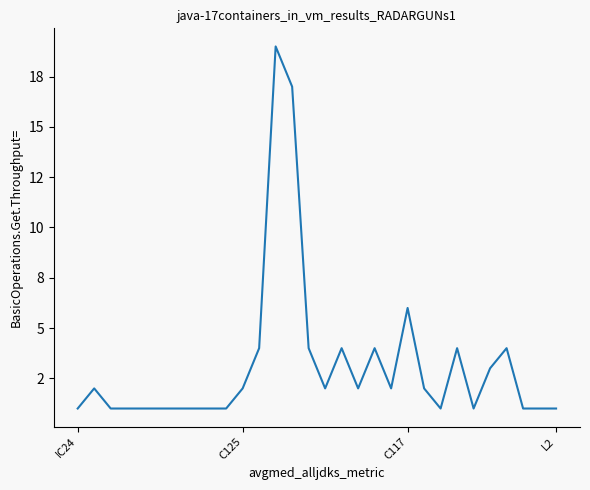

Is this an area chart (filled region under the line)?

No